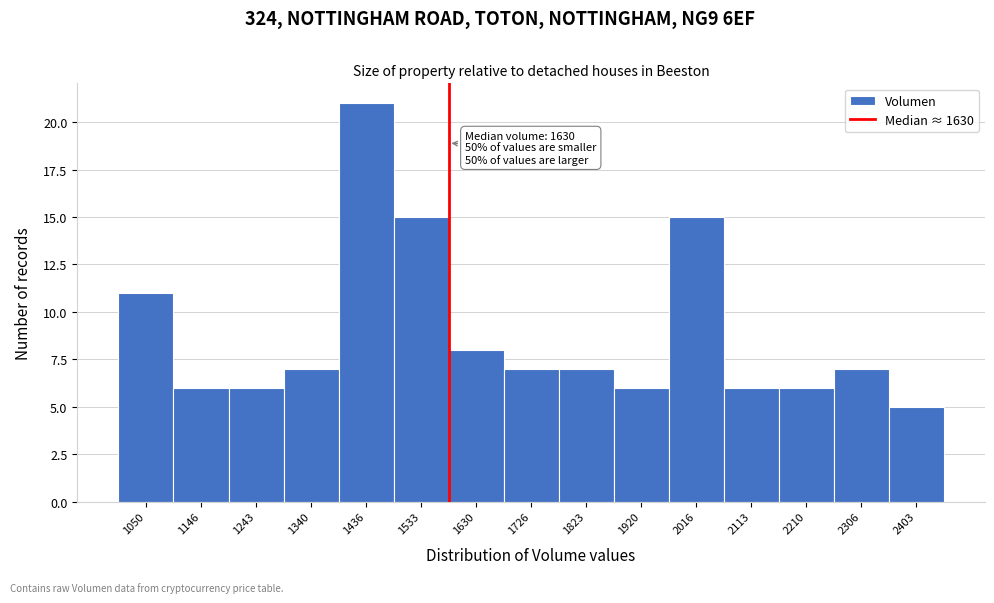

Reading left to right, extract all data points from this chart.

11	6	6	7	21	15	8	7	7	6	15	6	6	7	5